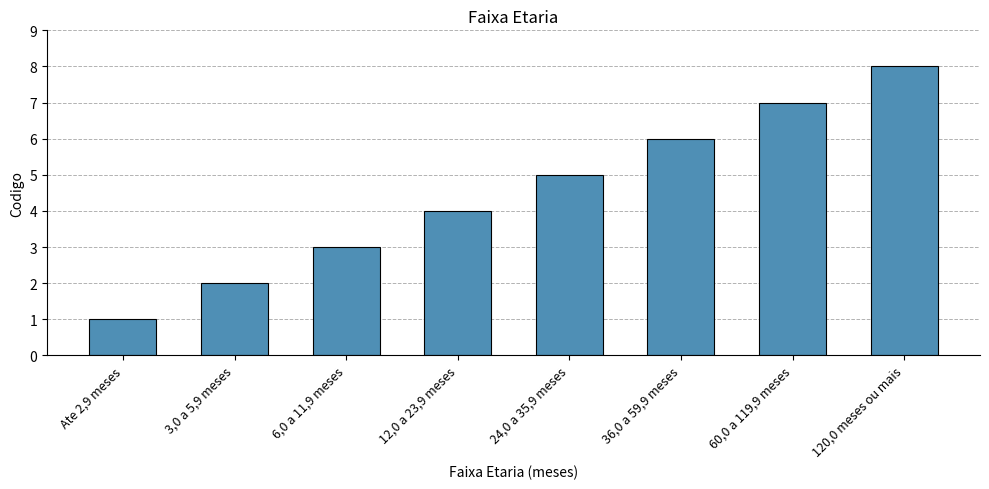

The chart shows a value of 7 at 60,0 a 119,9 meses. True or false?

True